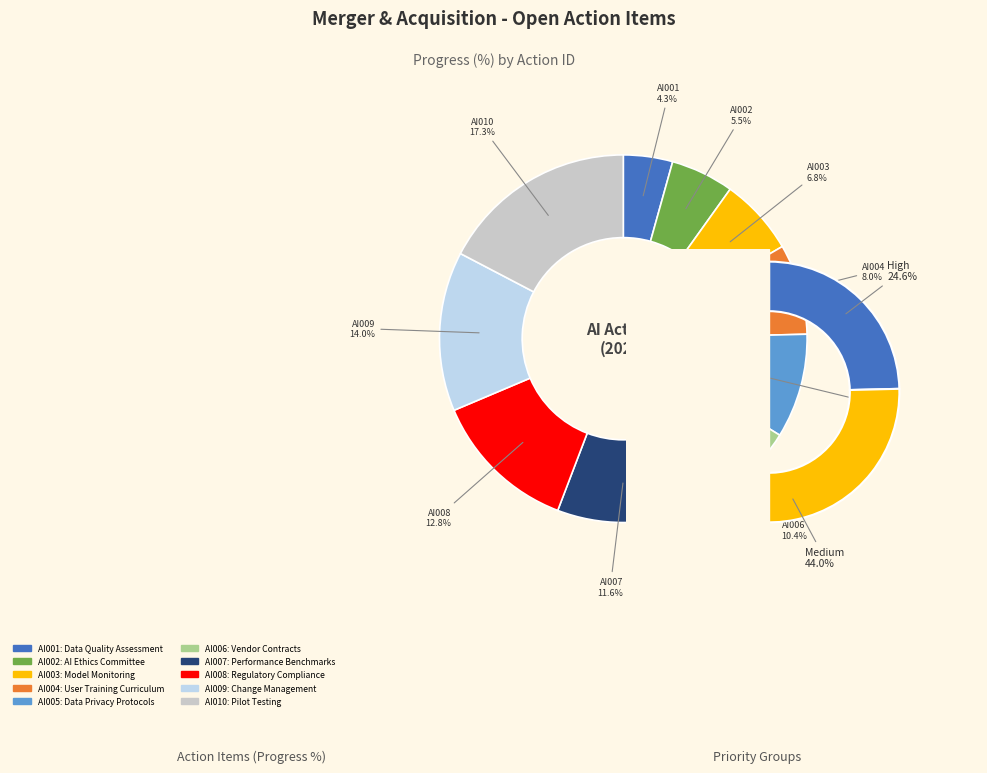

What percentage is the AI008 slice, to the nearest percent?

13%